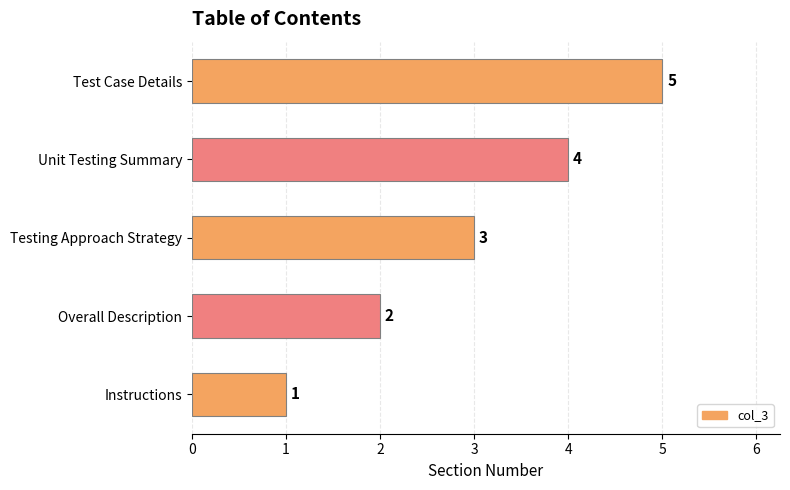

What is the average value?

3